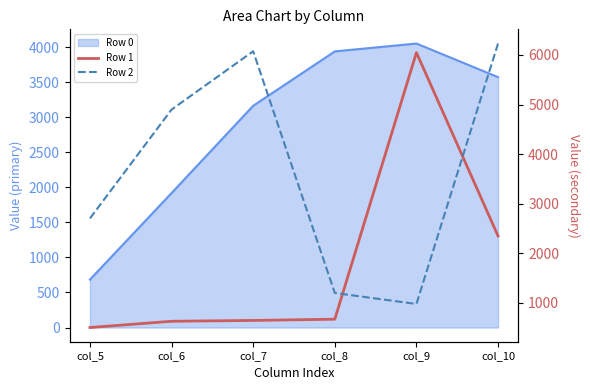

At which label is Row 1 closest to 3276?

col_10